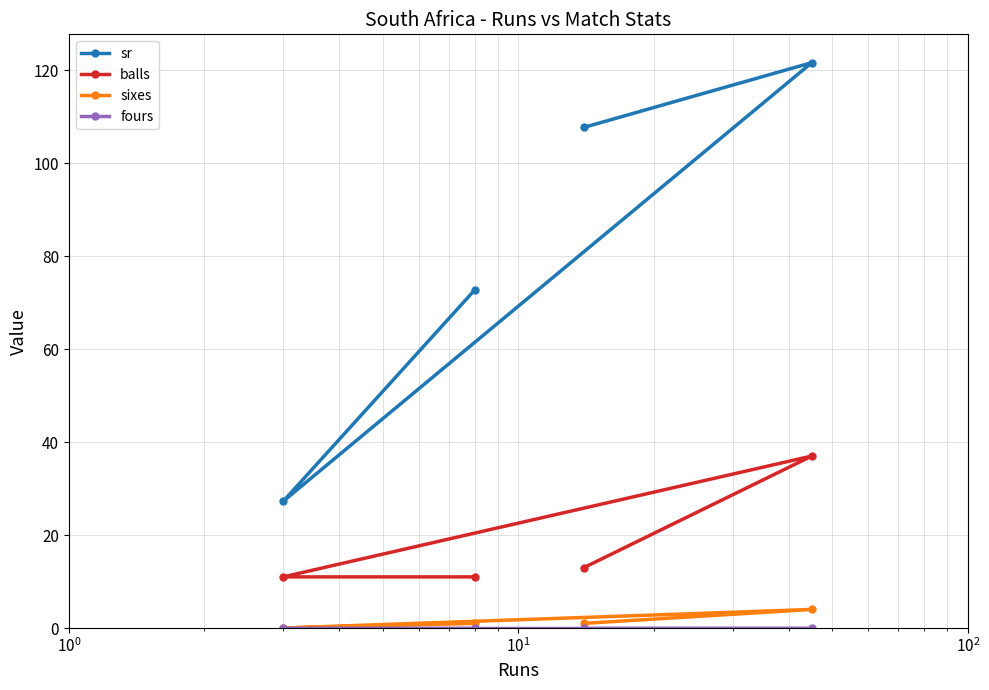

True or false: fours and sixes intersect in this chart.

False